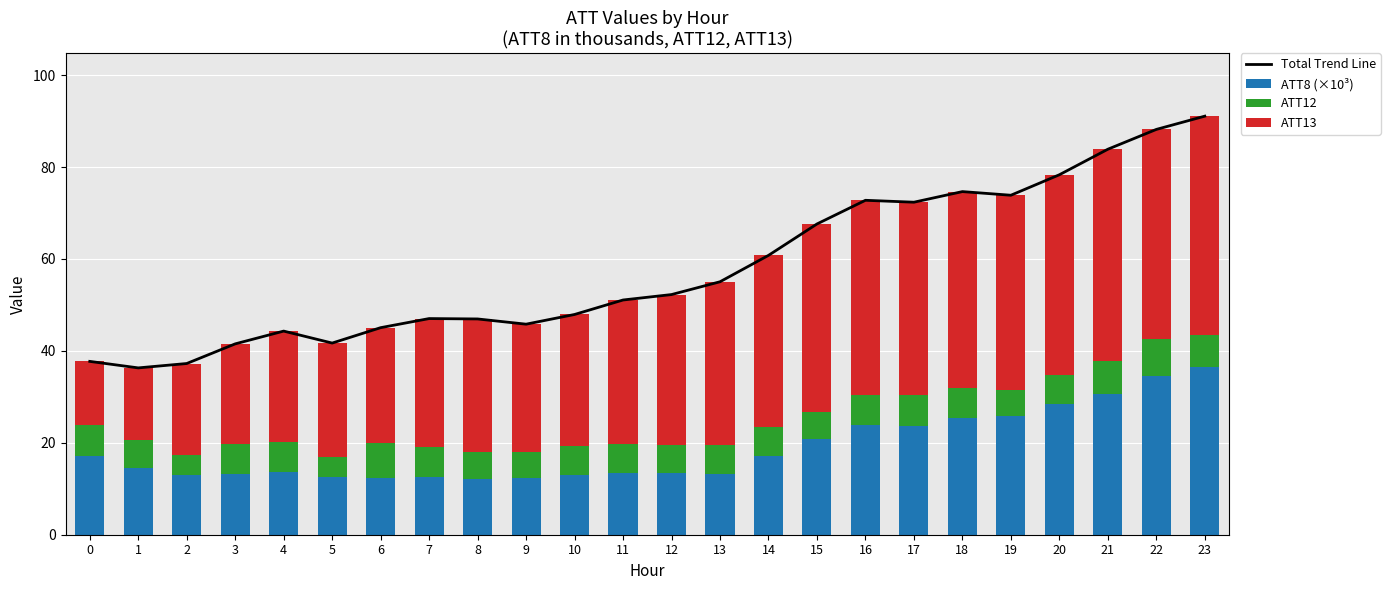

Between 4 and 9, which series saw the biggest shift?

ATT13